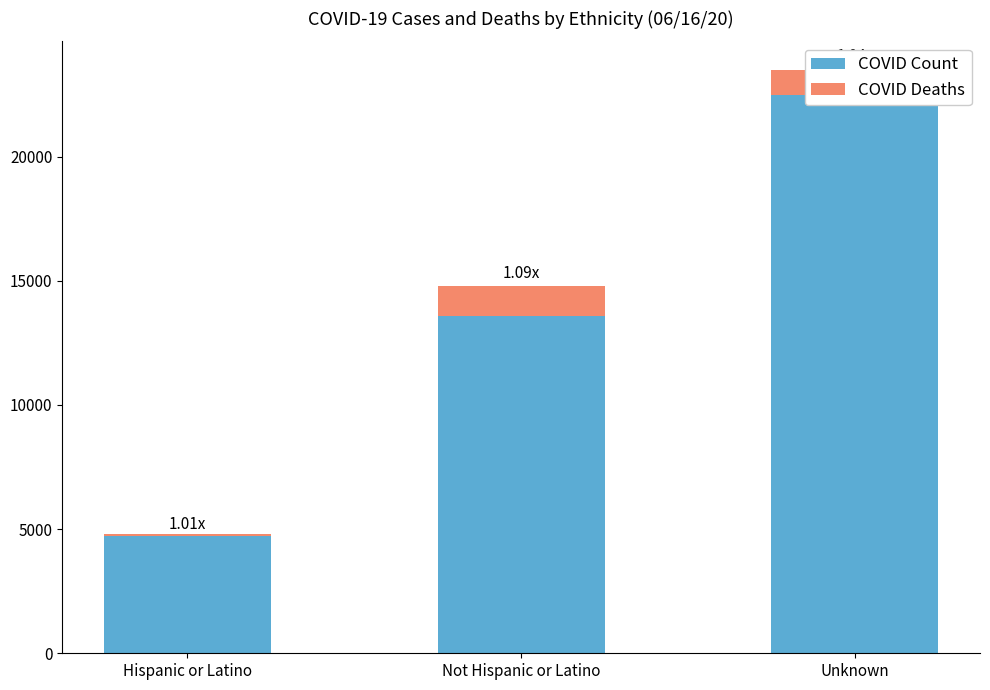

Which series has the widest spread of values?

COVID Count